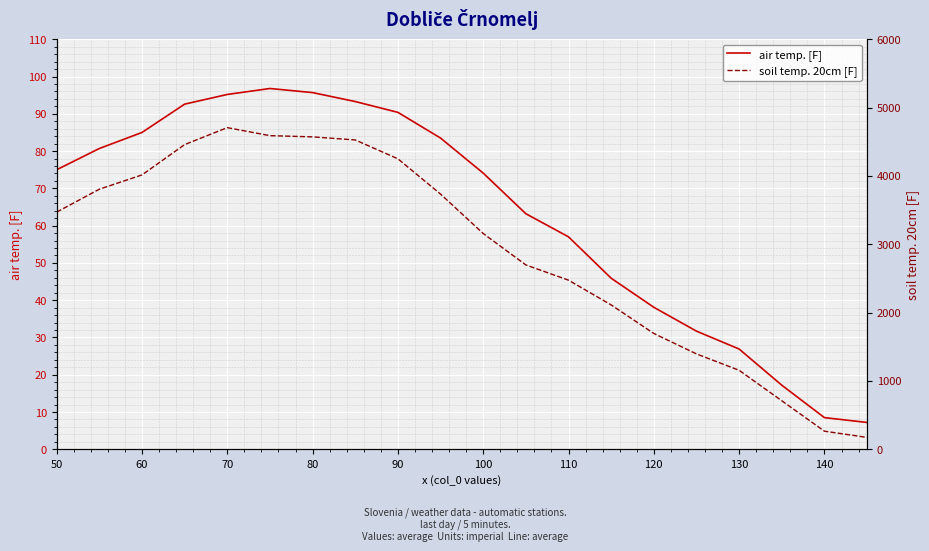

True or false: air temp. [F] has a value of 140.7 at 70.

False